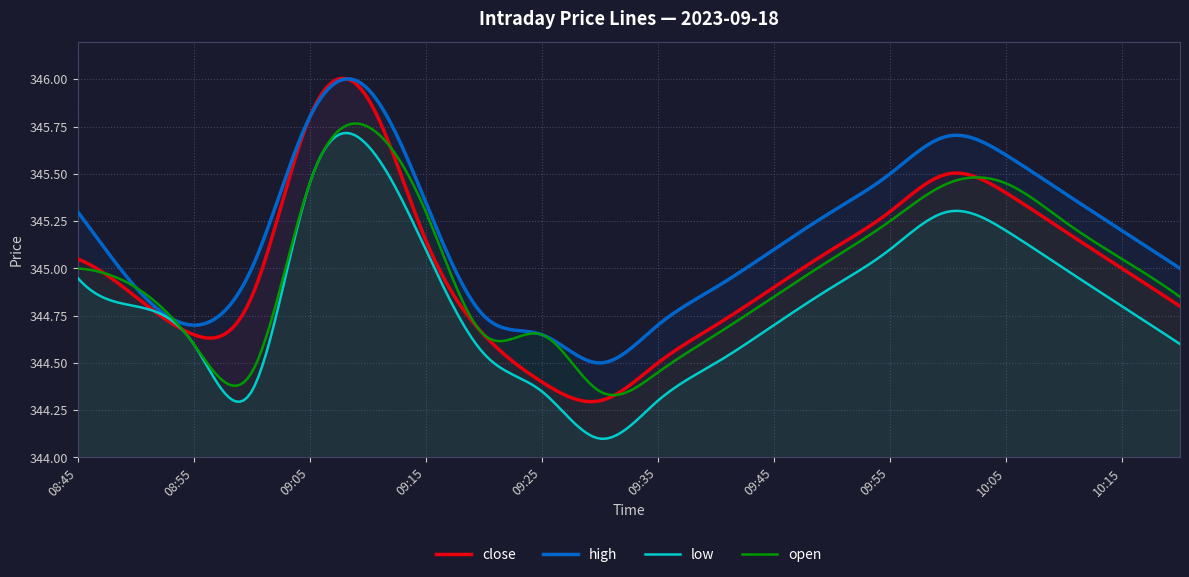

At which label does close first exceed 345?

08:45